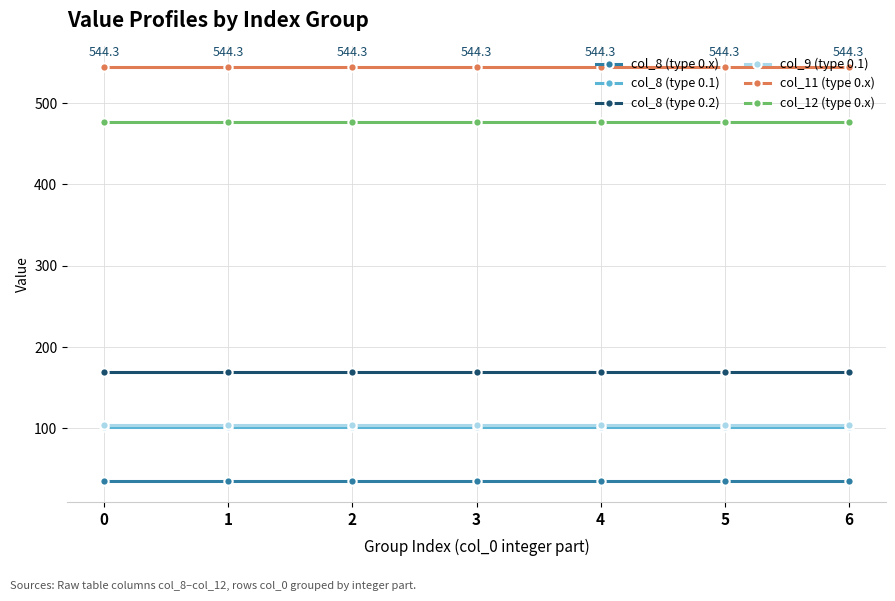

Which series has the largest total across all categories?

col_11 (type 0.x)